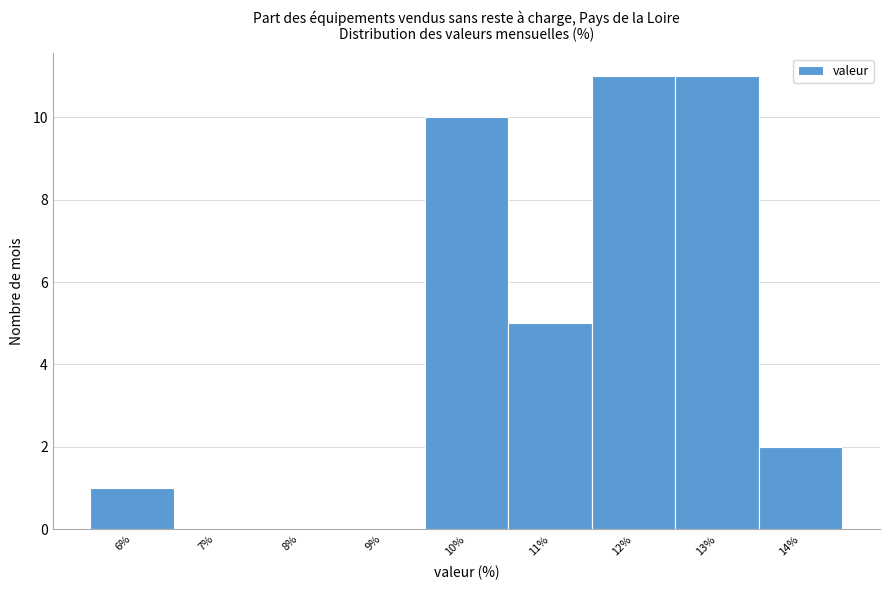

Reading left to right, what are all the values shown in this chart?

6%=1	7%=0	8%=0	9%=0	10%=10	11%=5	12%=11	13%=11	14%=2